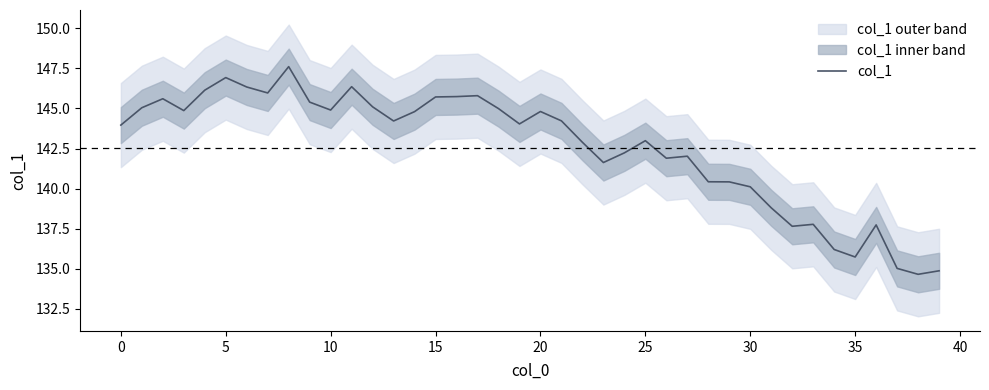

The value of col_1 at 5 is 55.0. True or false?

False